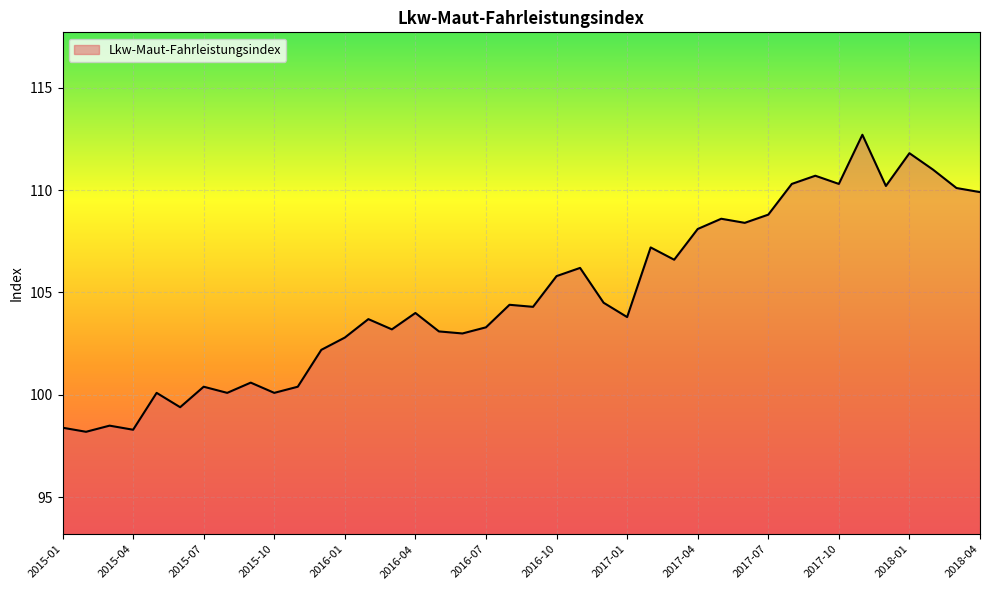

What is the minimum value shown in the chart?

98.2